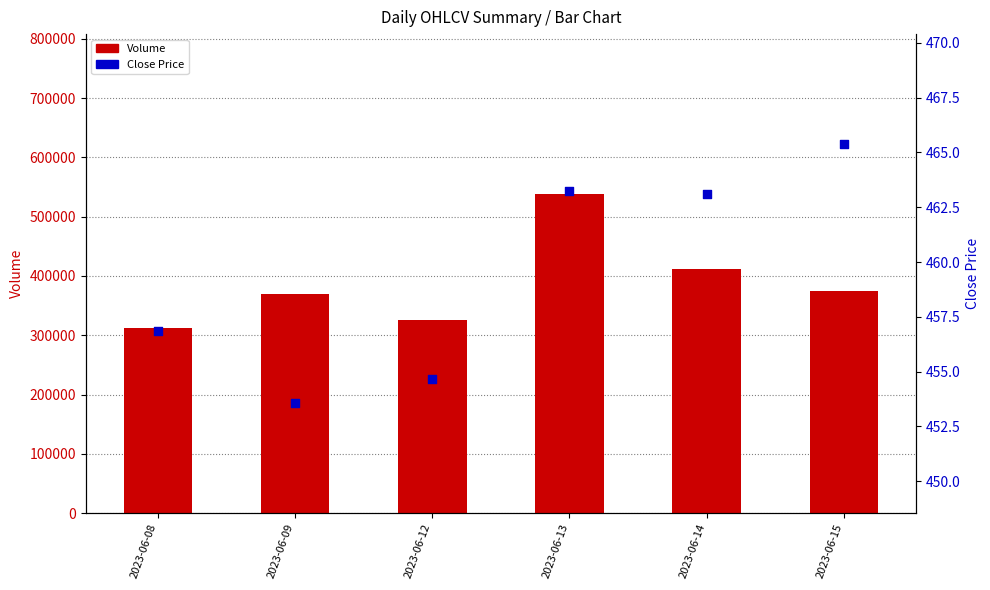

What is the total value across all series at 2023-06-15?

375211.4